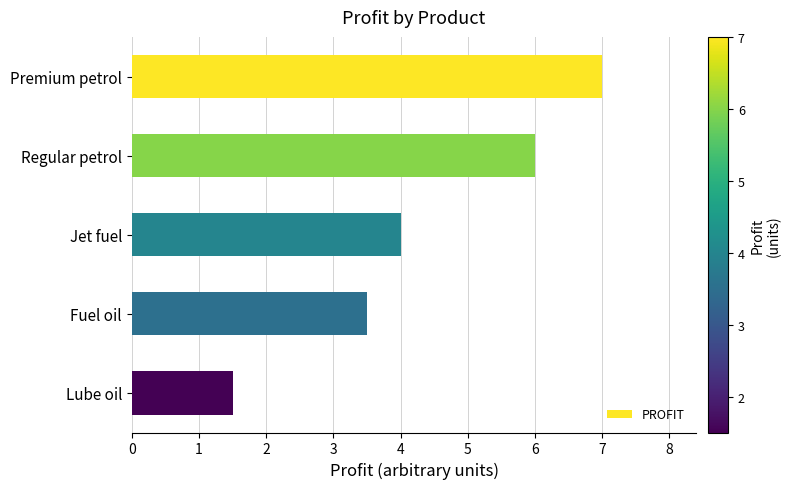

What is the difference between the values at Jet fuel and Premium petrol?

3.0